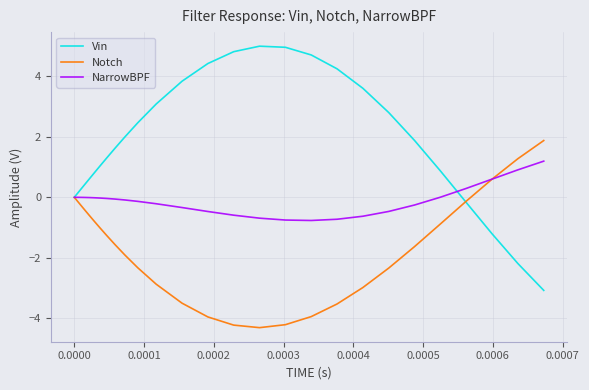

What is the difference between the maximum and minimum values in the Vin series?

8.1